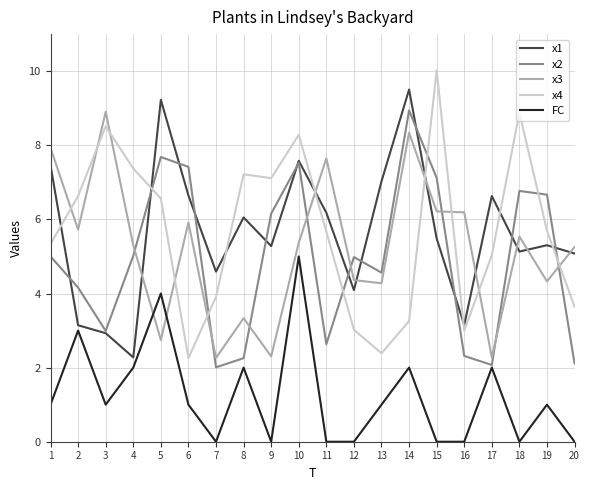

Which series changed the most between 17 and 20?

x3